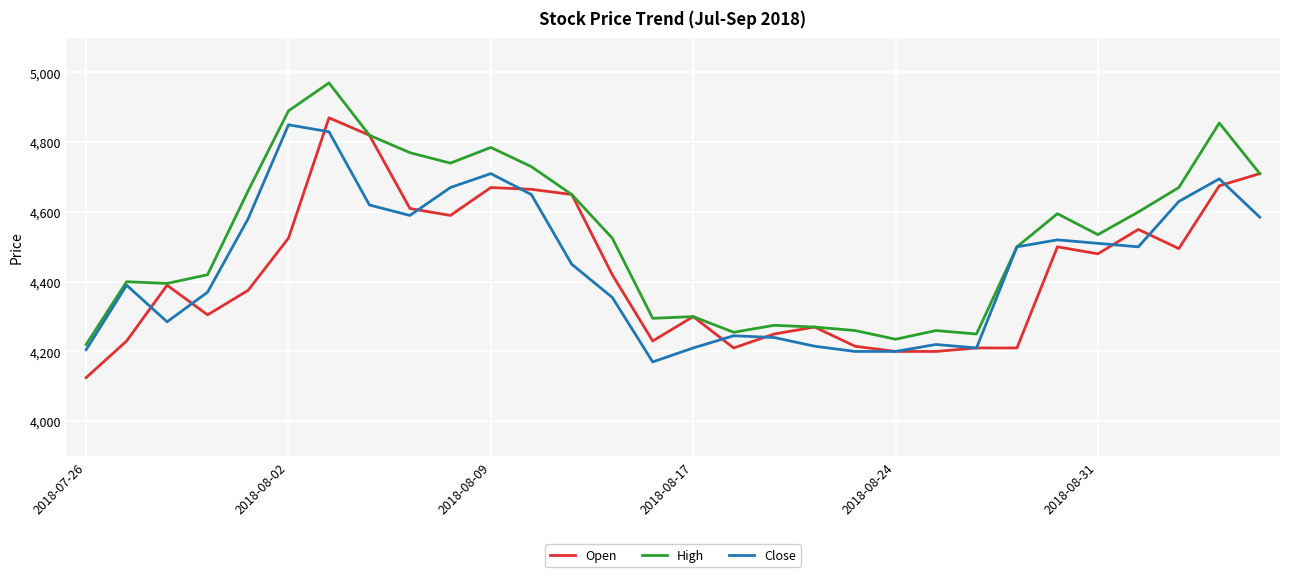

Which series has the largest total across all categories?

High